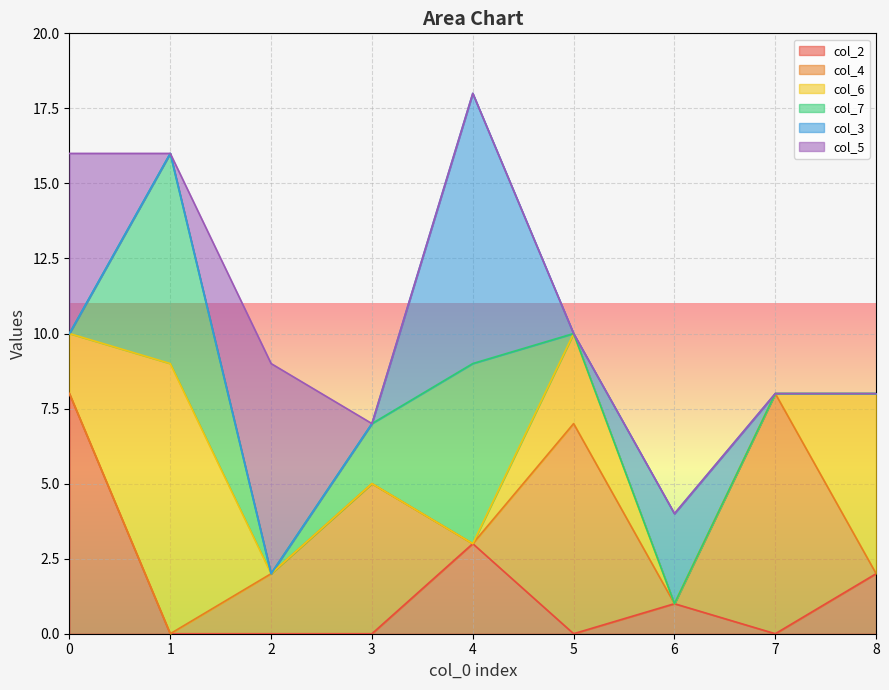

What is the difference between the highest and lowest values at 7?

8